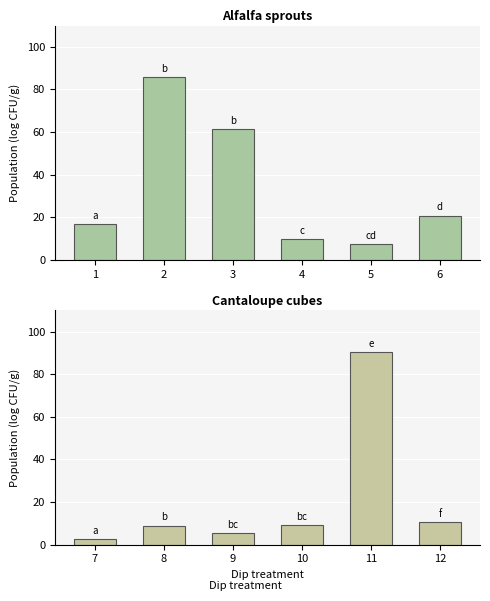

The chart shows a value of 50.4 at 11. True or false?

False